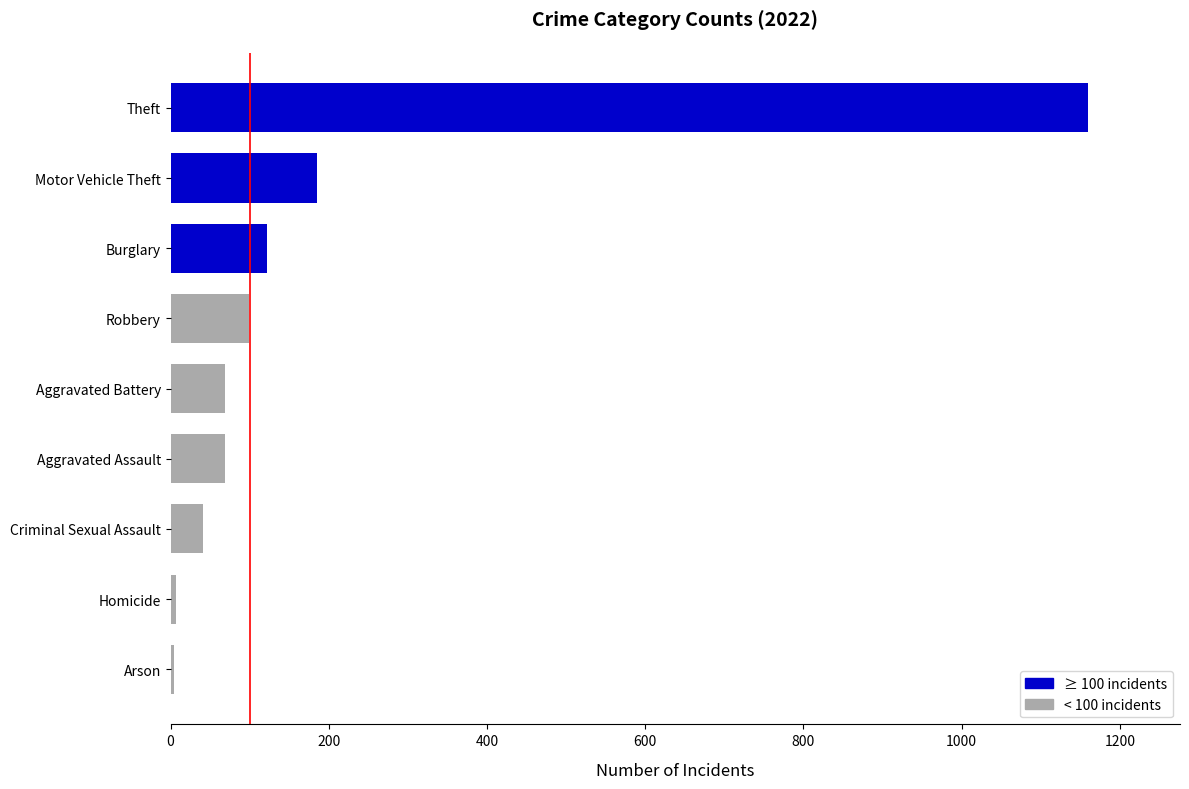

At which label is the value closest to 582?

Motor Vehicle Theft